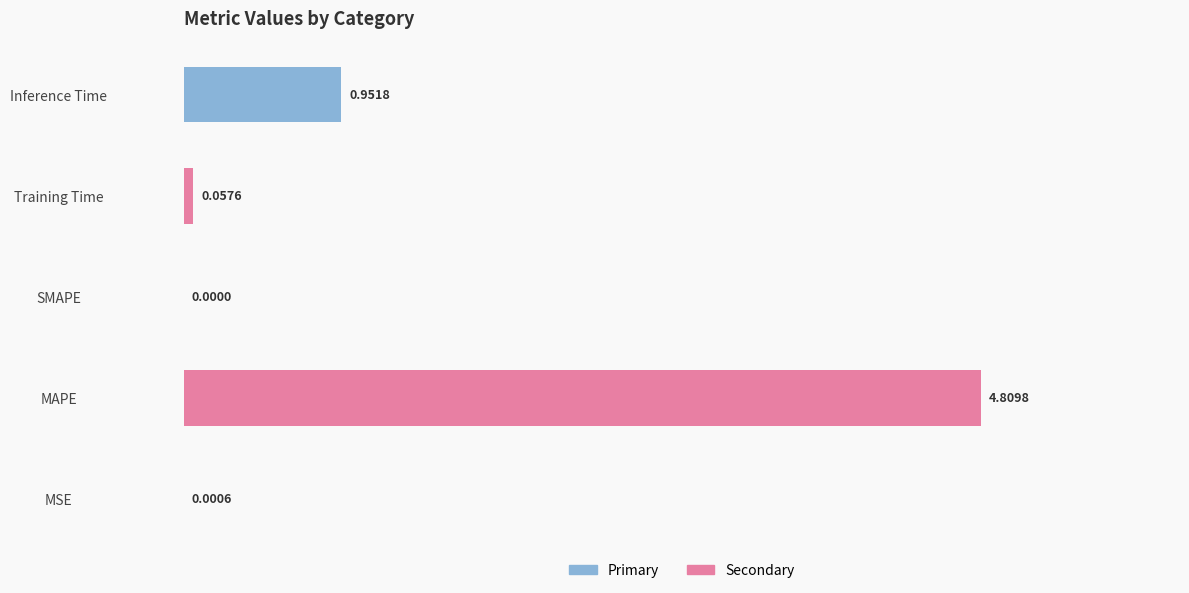

How many values are above zero?

4